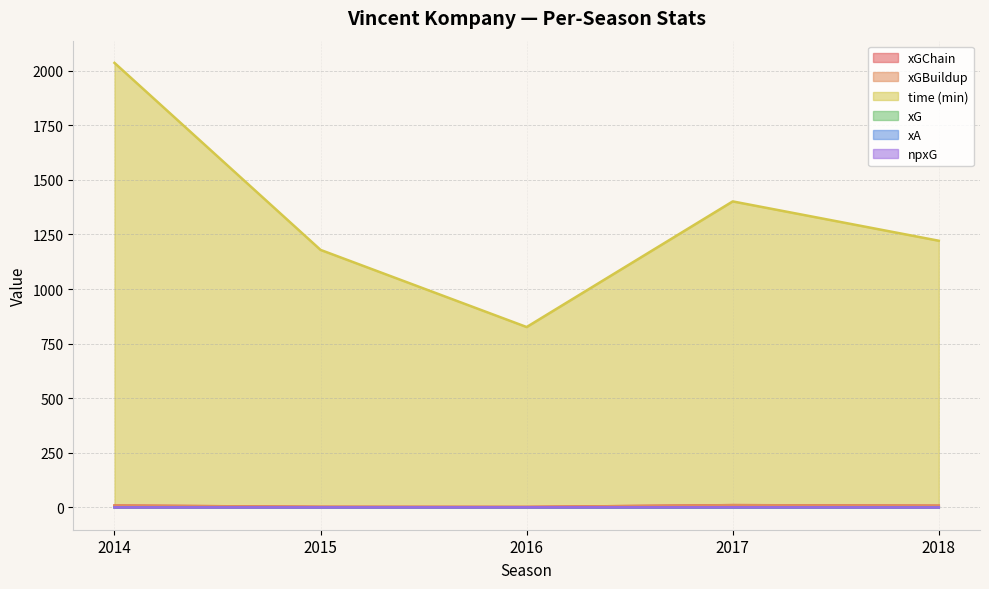

Reading right to left, what are all the values shown in this chart?

time: 2018=1221.0	2017=1401.0	2016=826.0	2015=1179.0	2014=2035.0
xG: 2018=0.2	2017=1.0	2016=0.7	2015=0.4	2014=0.3
xA: 2018=0.1	2017=0.4	2016=0.6	2015=0.1	2014=0.9
npxG: 2018=0.2	2017=1.0	2016=0.7	2015=0.4	2014=0.3
xGChain: 2018=8.0	2017=10.8	2016=2.5	2015=3.0	2014=8.9
xGBuildup: 2018=7.9	2017=10.6	2016=2.4	2015=2.9	2014=8.6